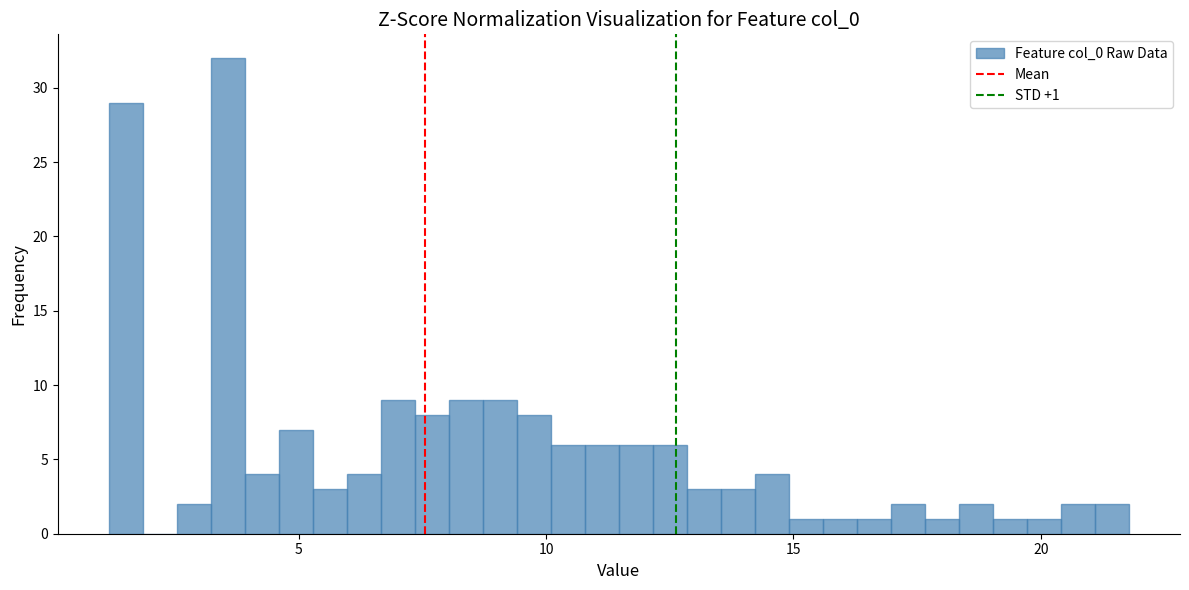

Around what value on the x-axis is the tallest bar? Give the approximate position of its centre, as read against the axis.

3.5